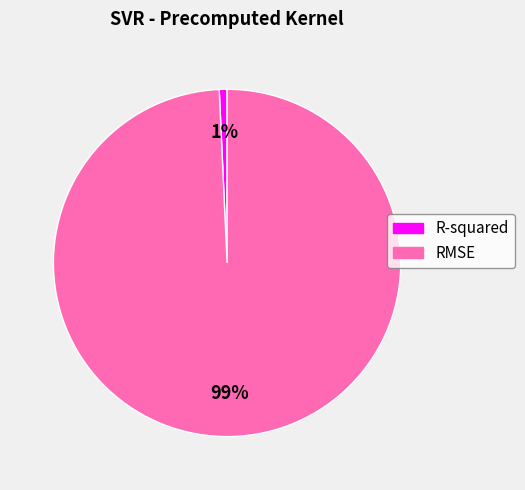

Is the sum of R-squared and RMSE greater than half?

Yes